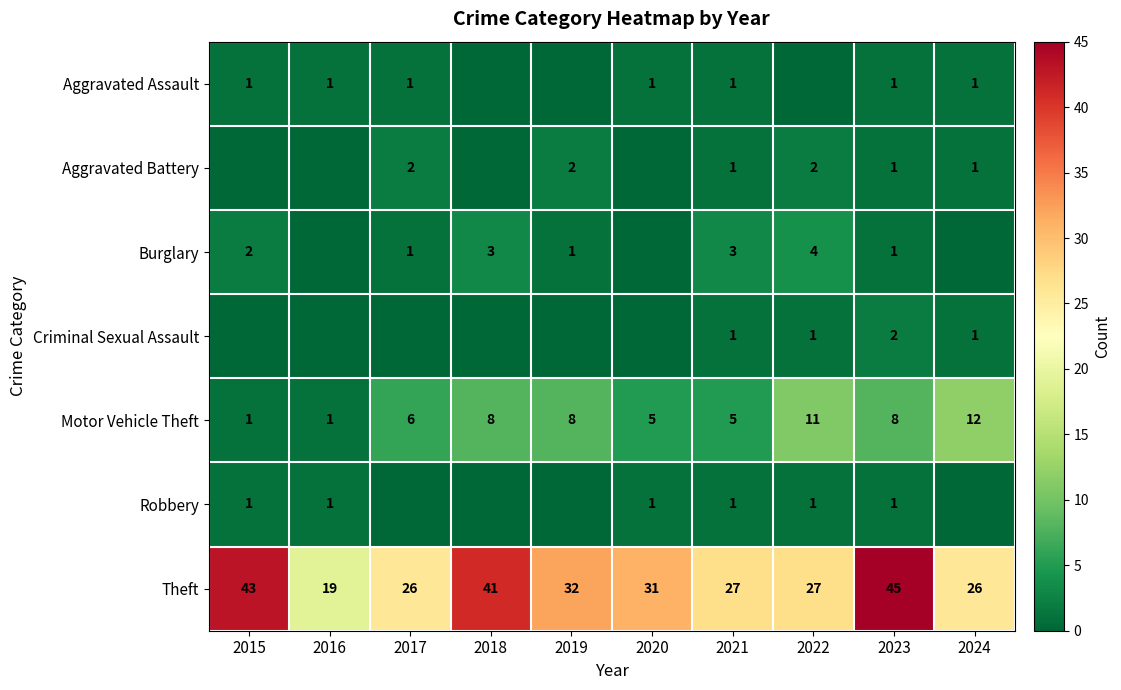

What is the spread (max minus min) of values at 2023?

44